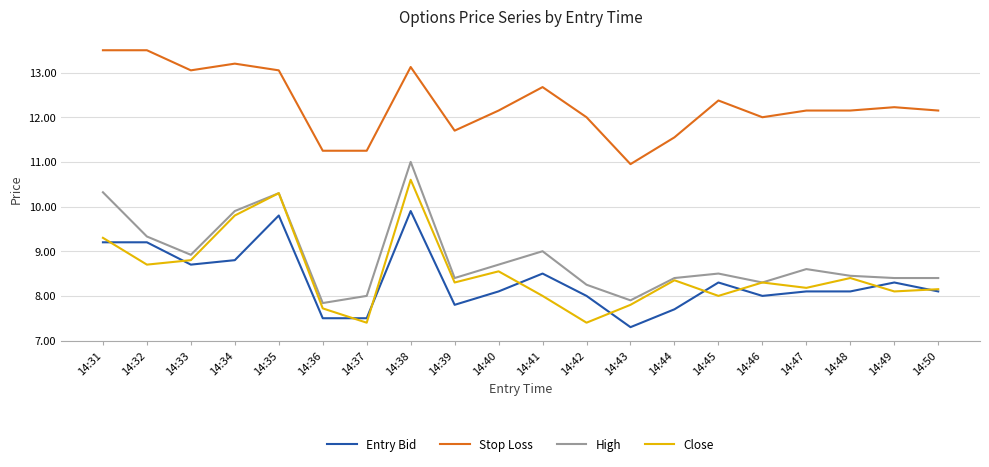

How many lines are shown in the chart?

4